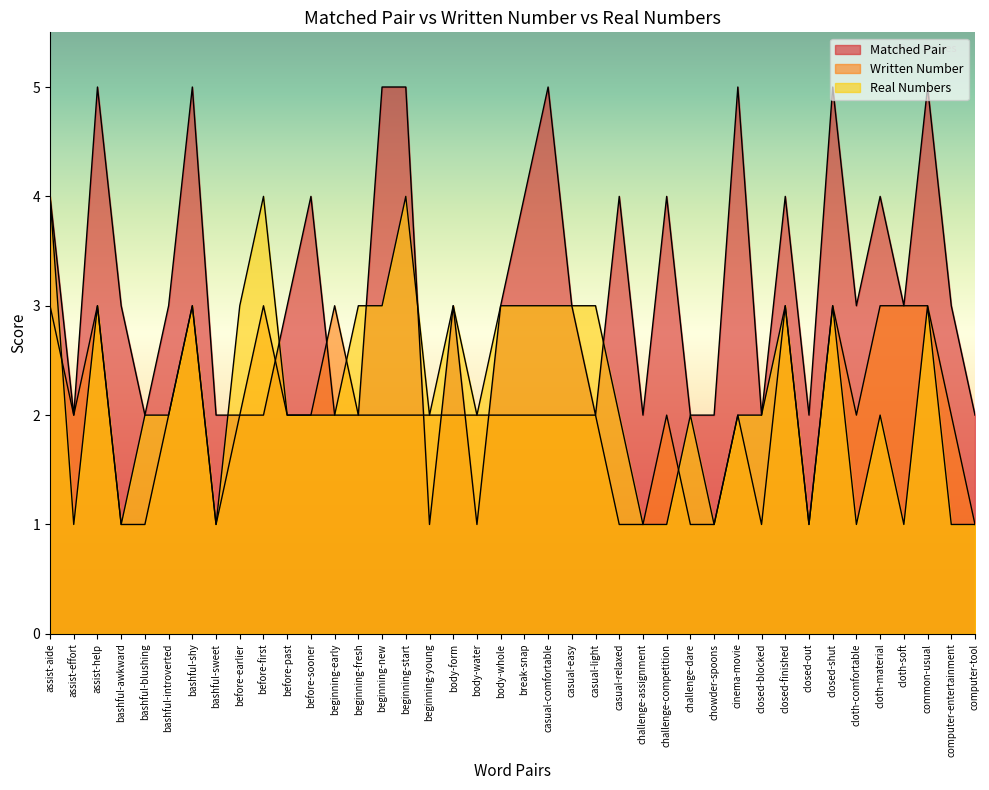

How many values in the Matched Pair series are below 3?

16